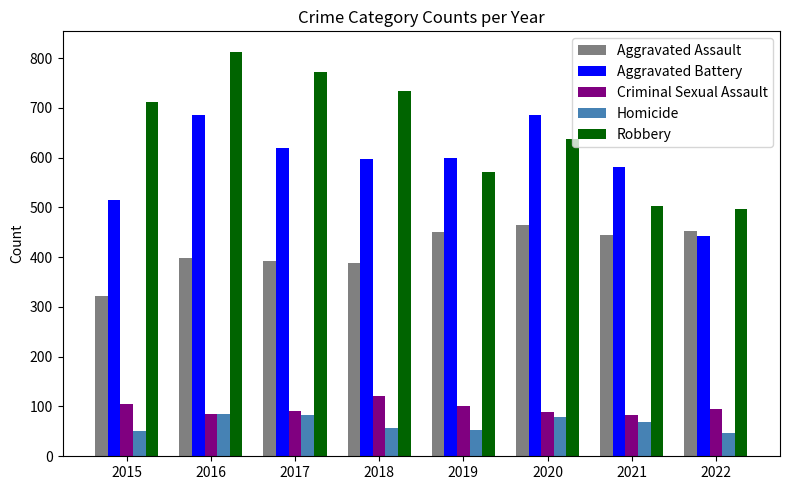

What is the minimum value shown in the chart?

47